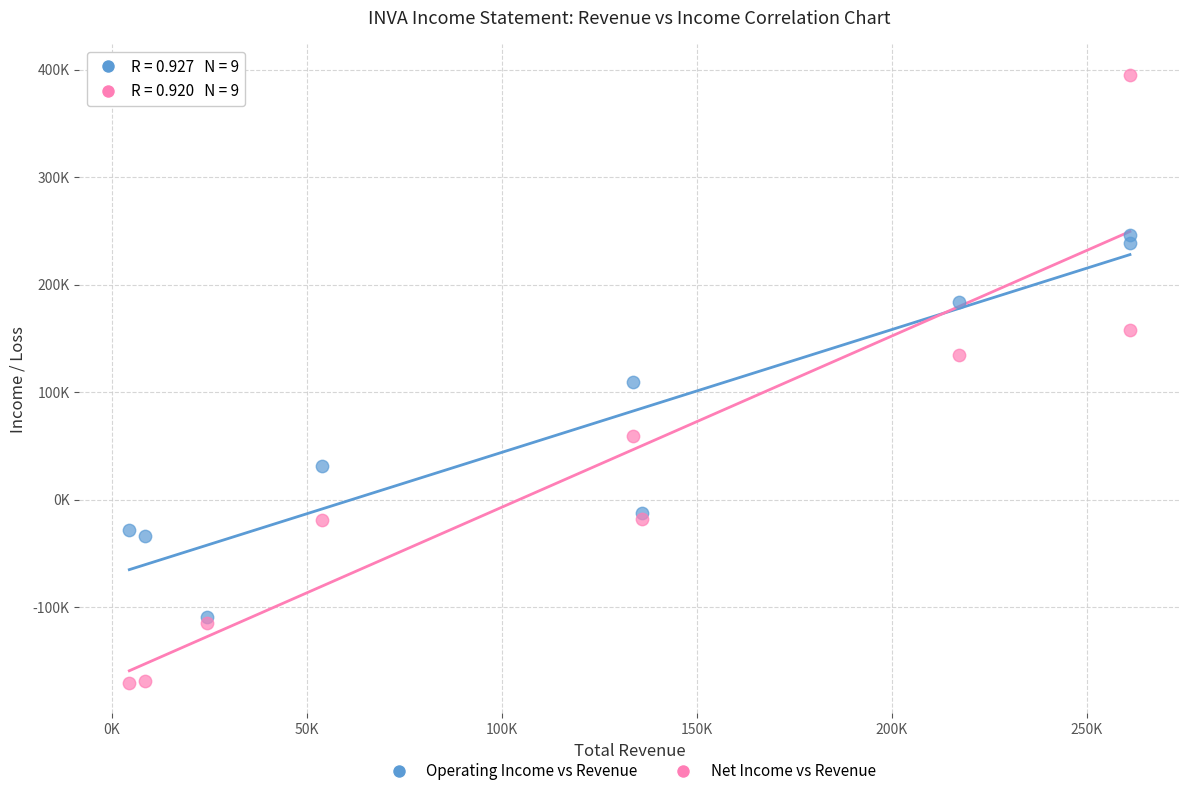

Which series has the largest Y range (max minus min)?

Net Income vs Revenue